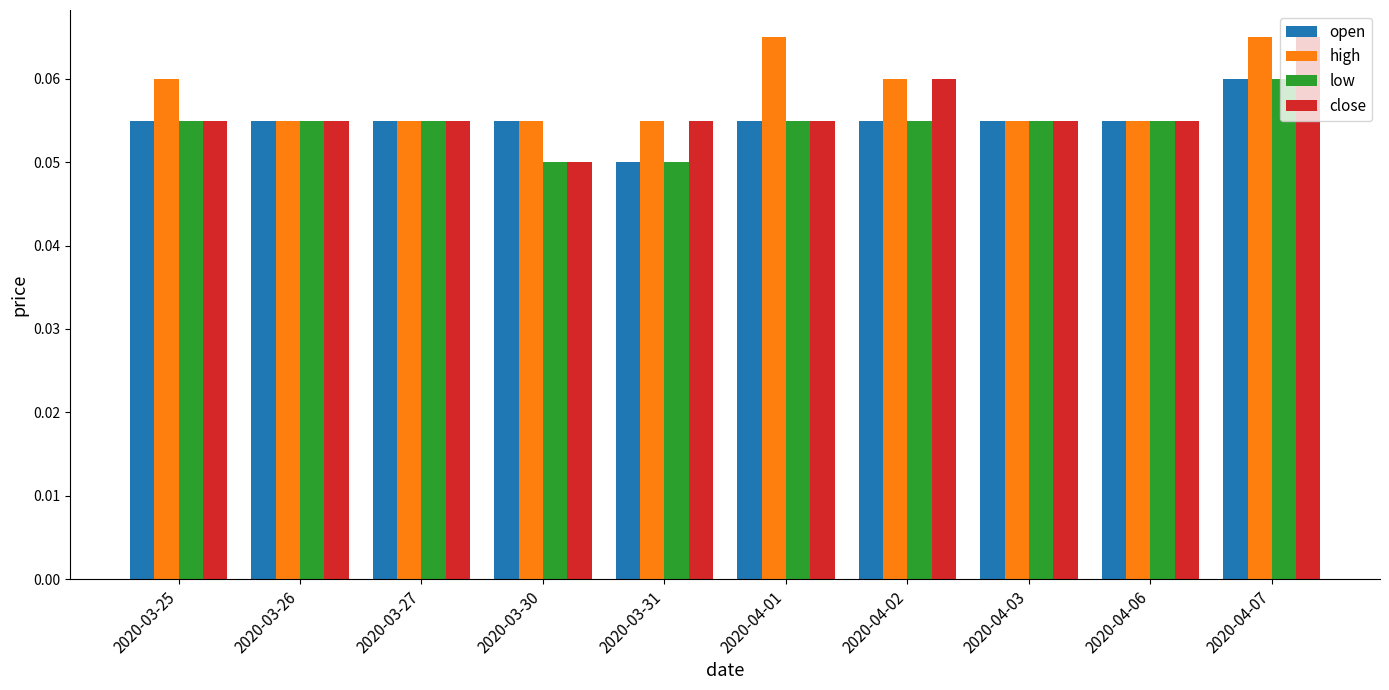

At how many categories does at least one series exceed 0?

10